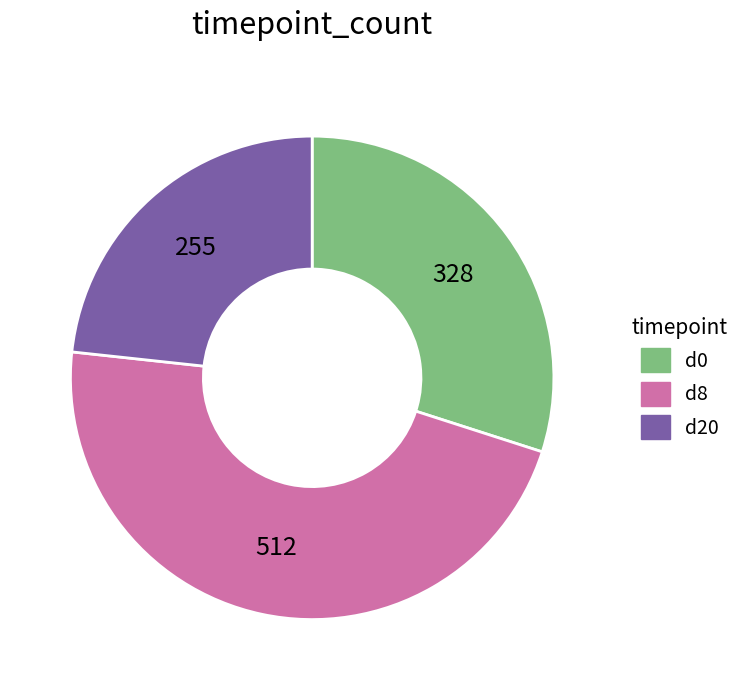

Combined, do d8 and d0 account for over 50%?

Yes